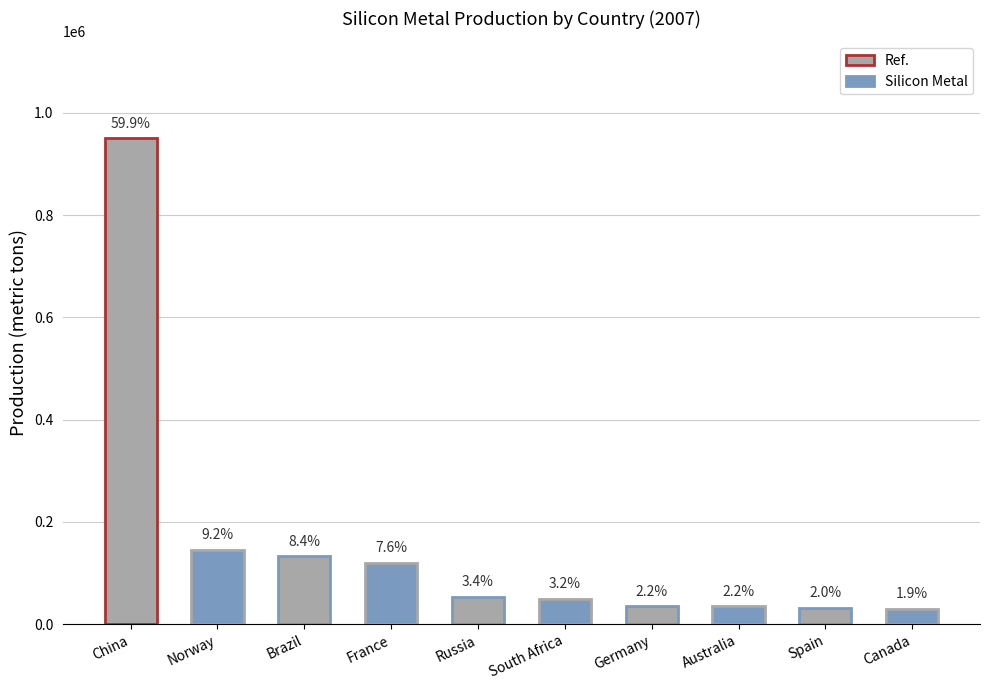

How many bars are there in total?

10